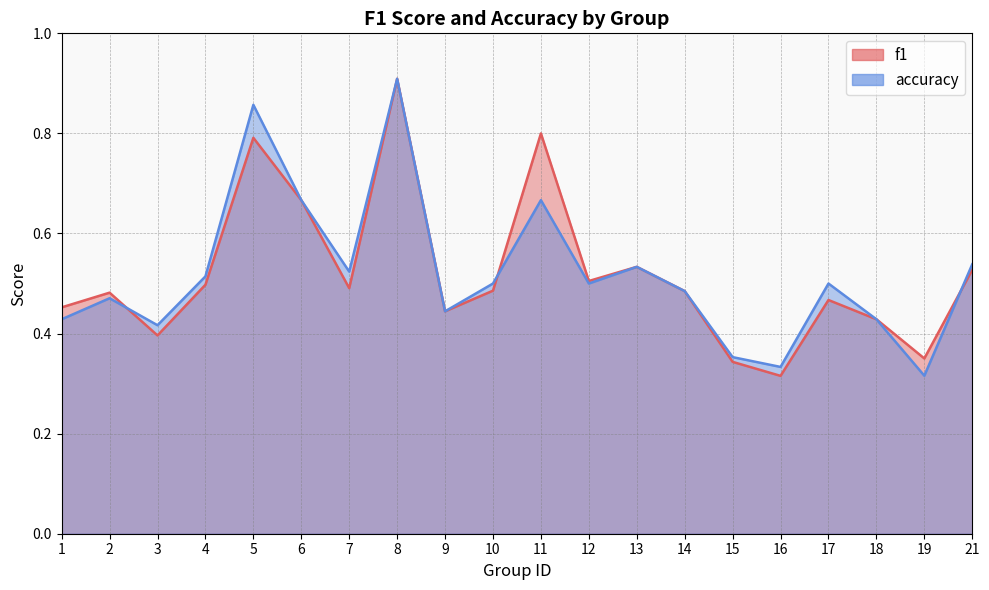

The value of accuracy at 2 is 0.5. True or false?

True